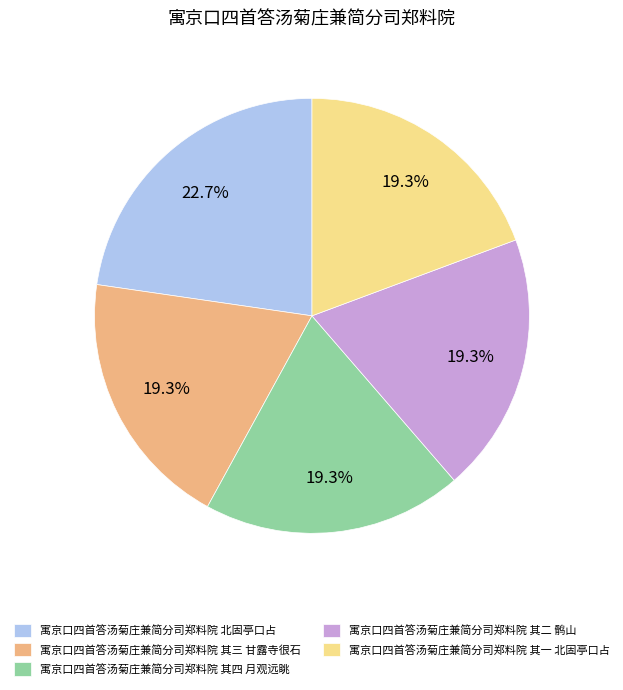

Which slice is the largest?

寓京口四首答汤菊庄兼简分司郑料院 北固亭口占